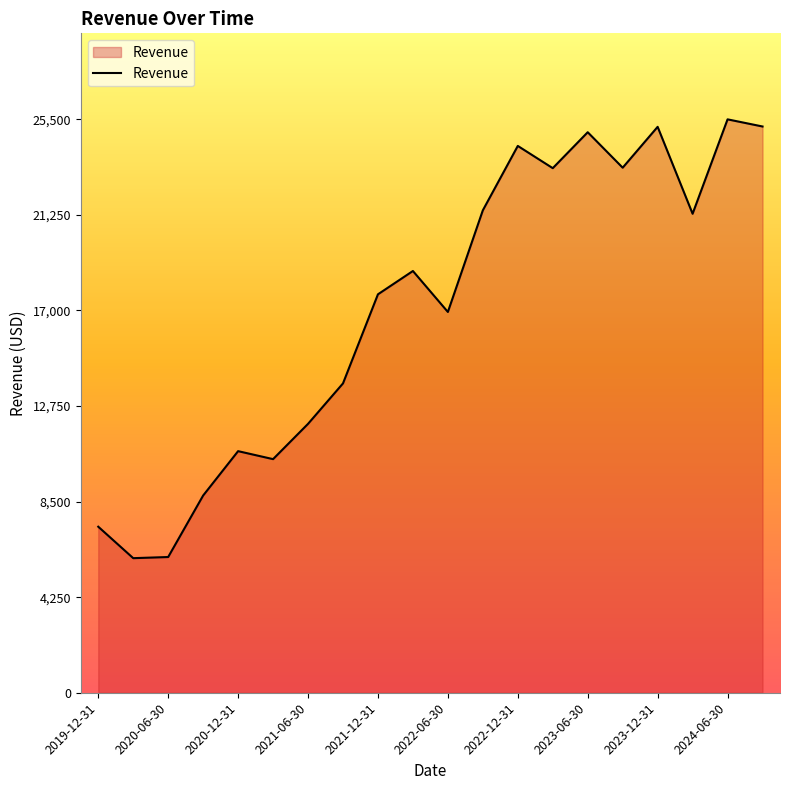

What is the difference between the maximum and minimum values?

19515